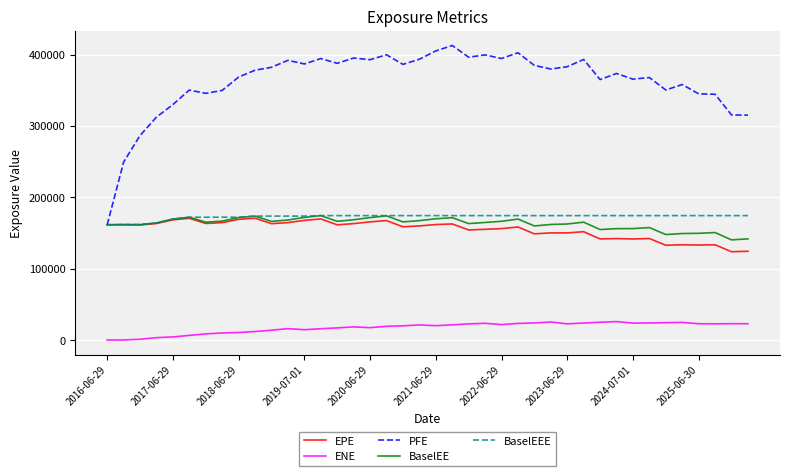

Which series has the largest range (max minus min)?

PFE